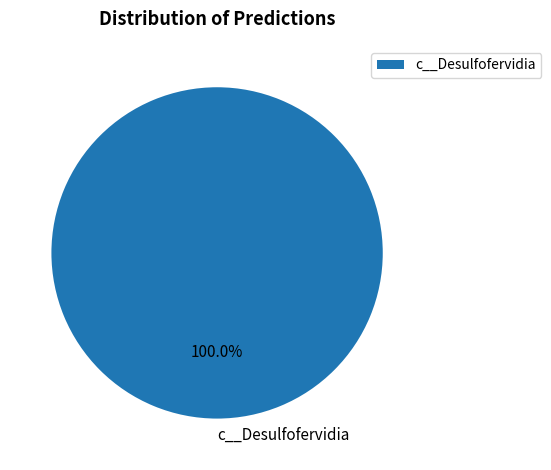

Rank the categories by value from lowest to highest.

c__Desulfofervidia